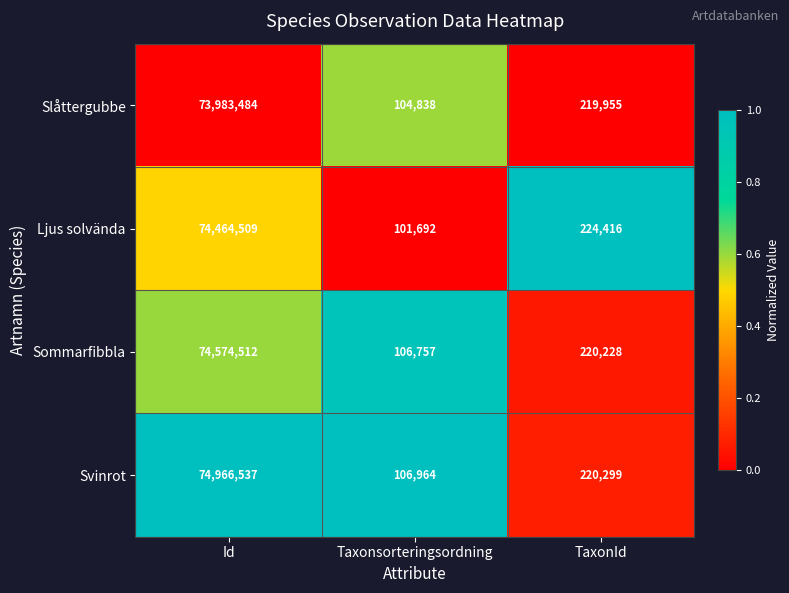

At Id, list the series in order from largest to smallest.

Svinrot, Sommarfibbla, Ljus solvända, Slåttergubbe